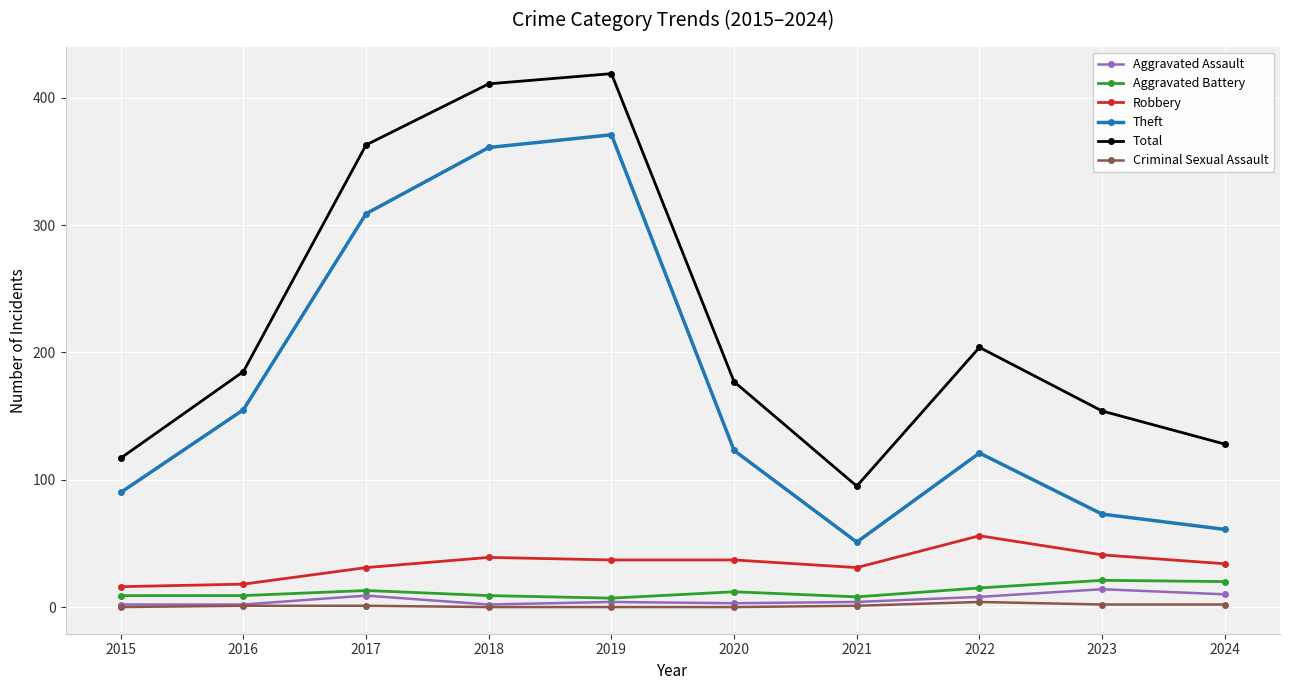

Which series has the widest spread of values?

Total